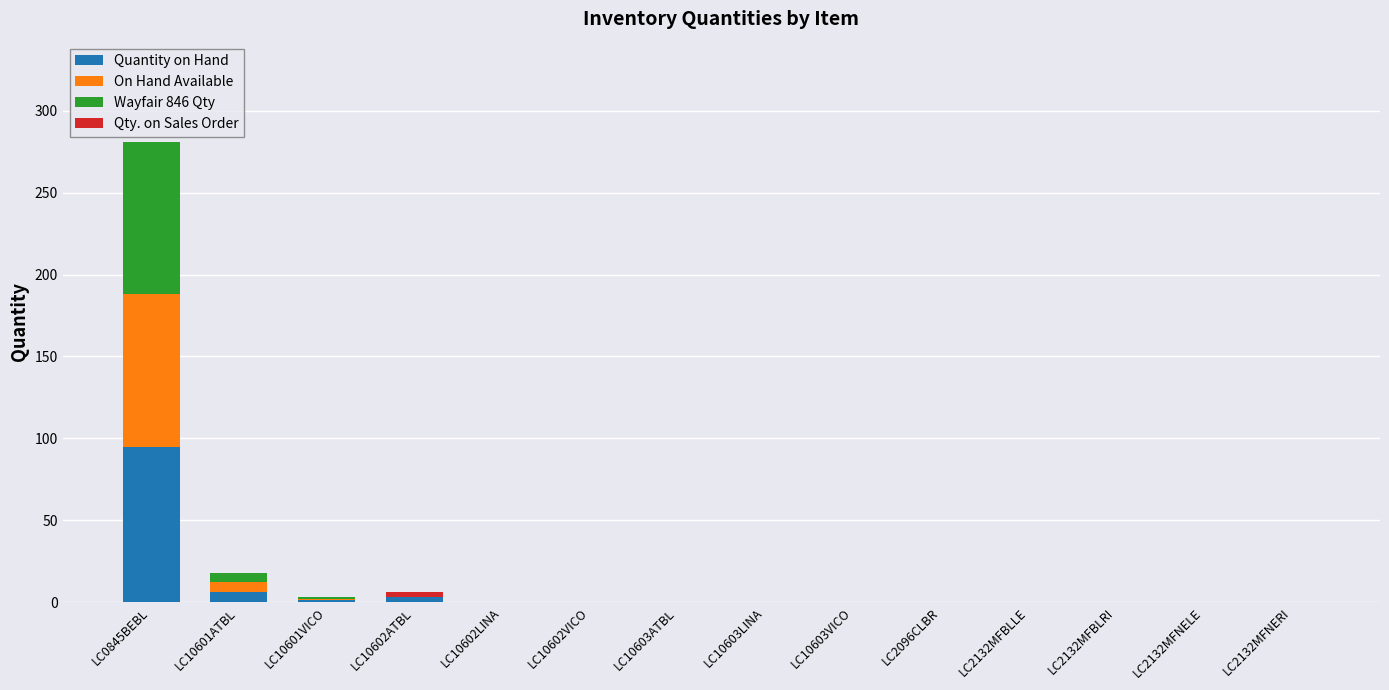

What is the sum of all Quantity on Hand values?

105